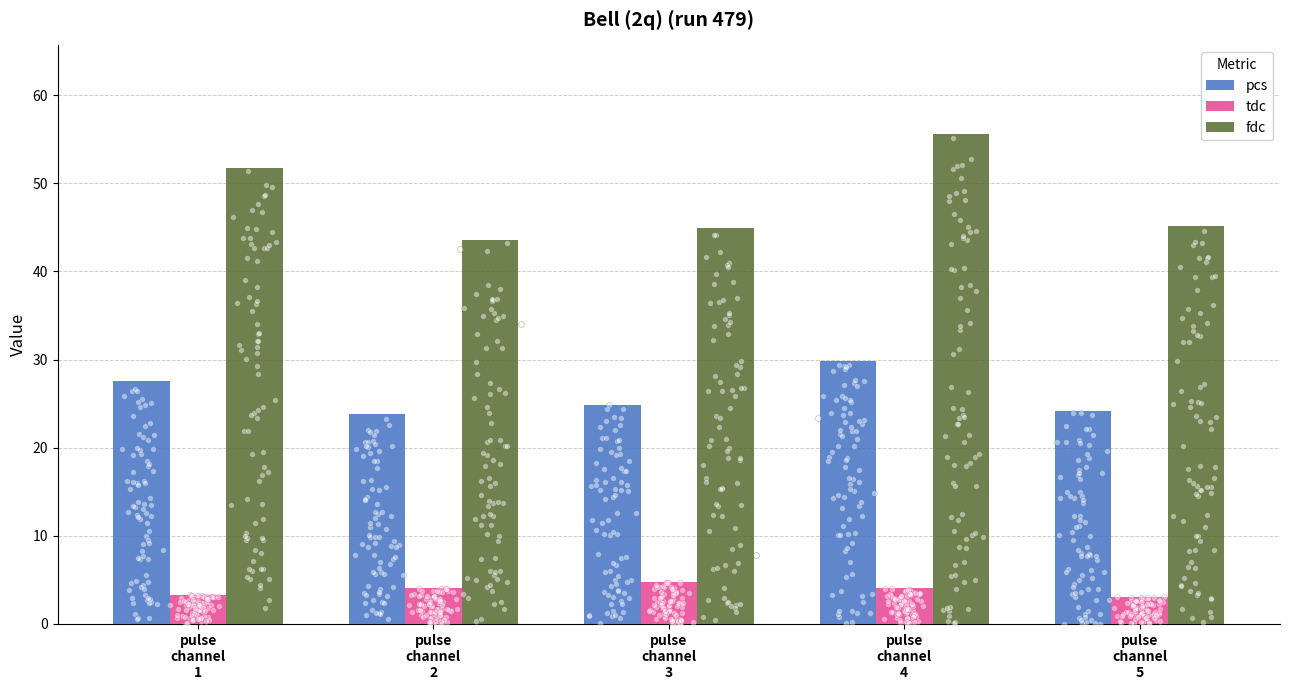

Which series has the largest Y range (max minus min)?

fdc